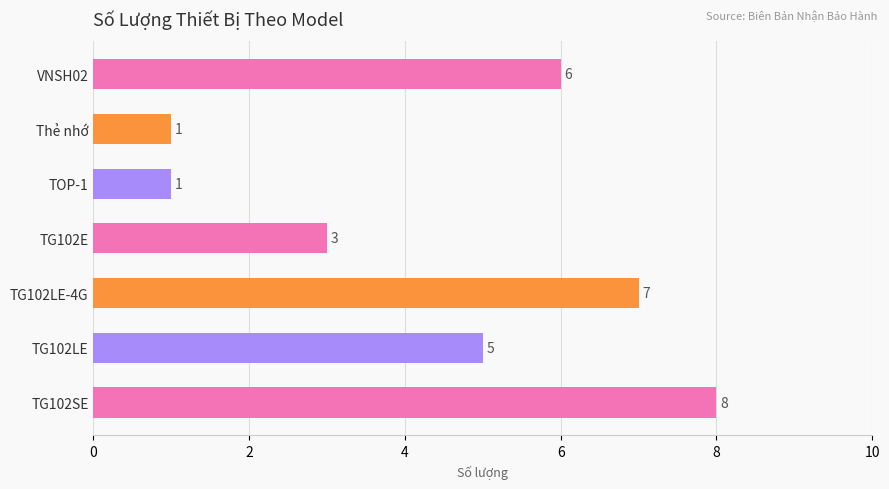

What is the value of the 5th bar from the top?

7